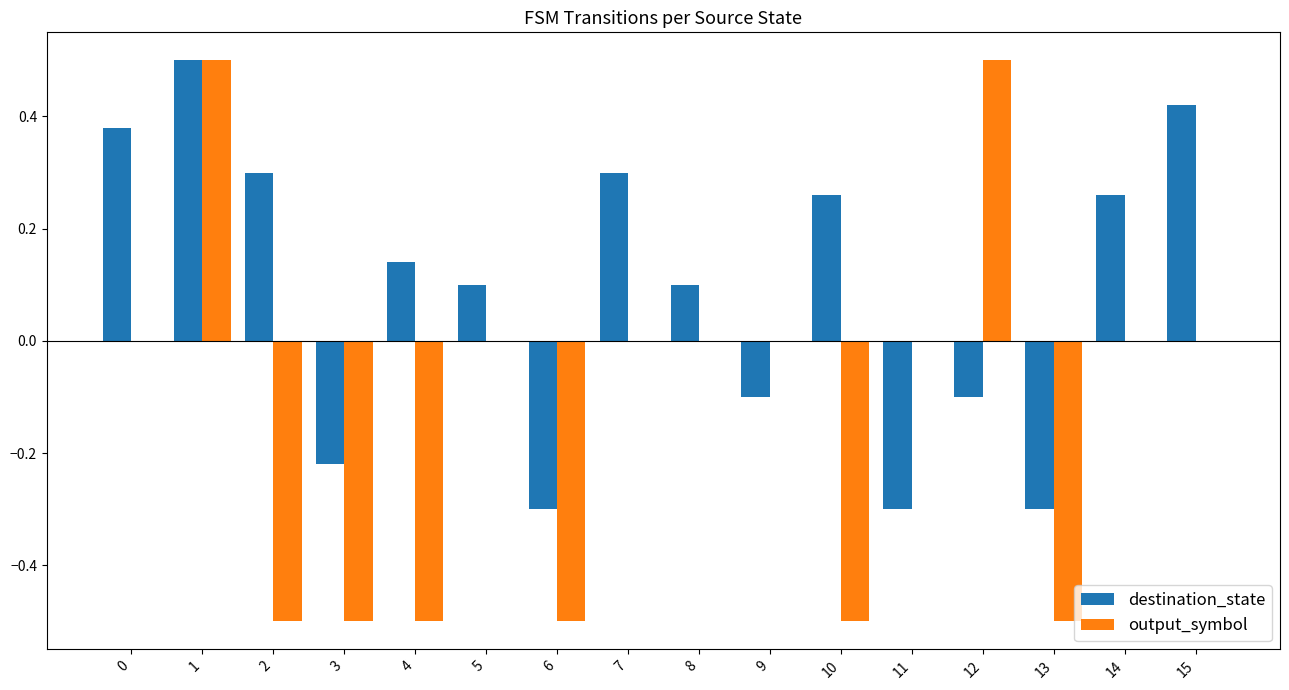

At which category is the sum across all series the highest?

1